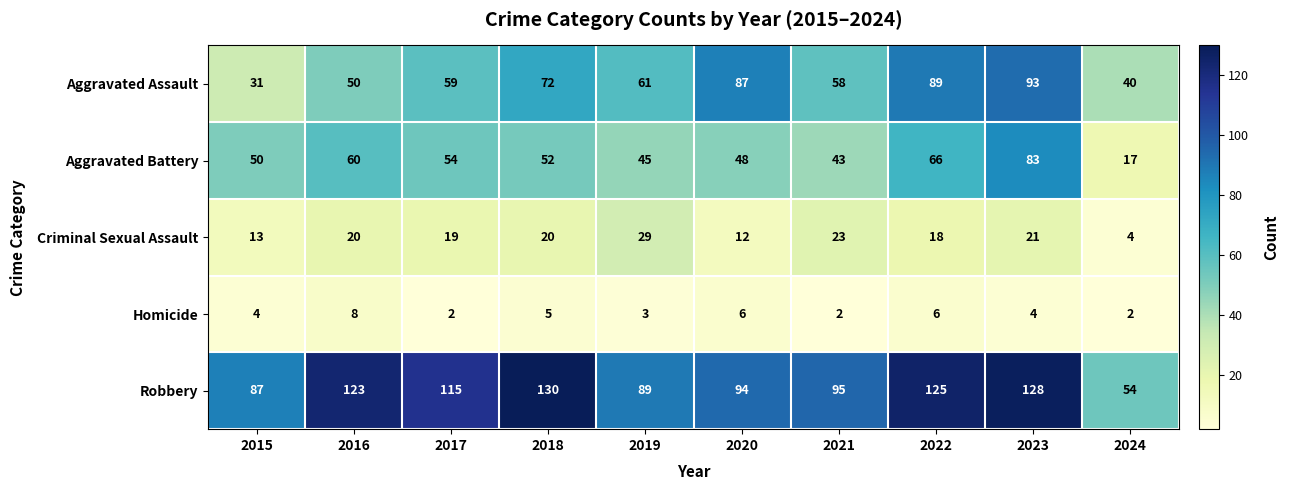

At 2017, list the series in order from smallest to largest.

Homicide, Criminal Sexual Assault, Aggravated Battery, Aggravated Assault, Robbery